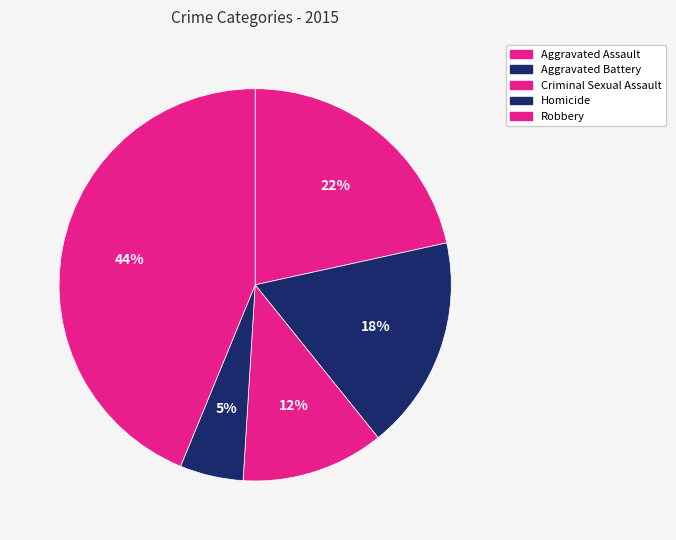

How many segments does this pie chart have?

5